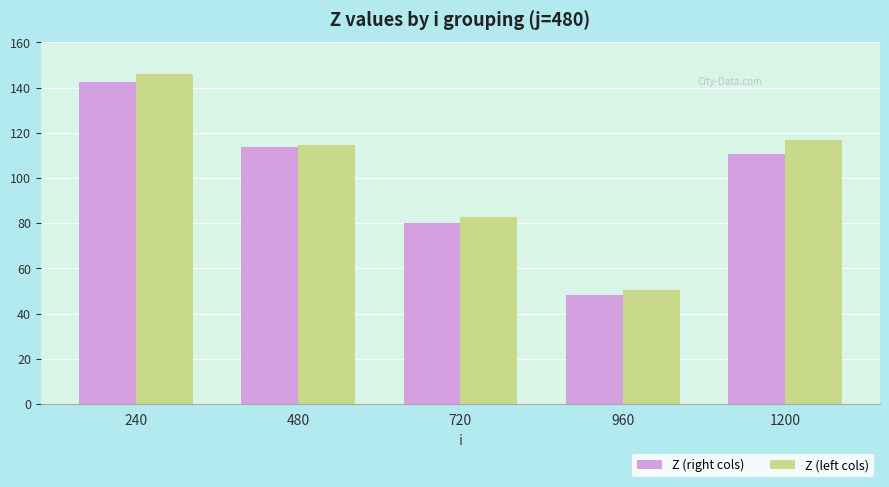

The Z (right cols) series shows 142.6 at 240. True or false?

True